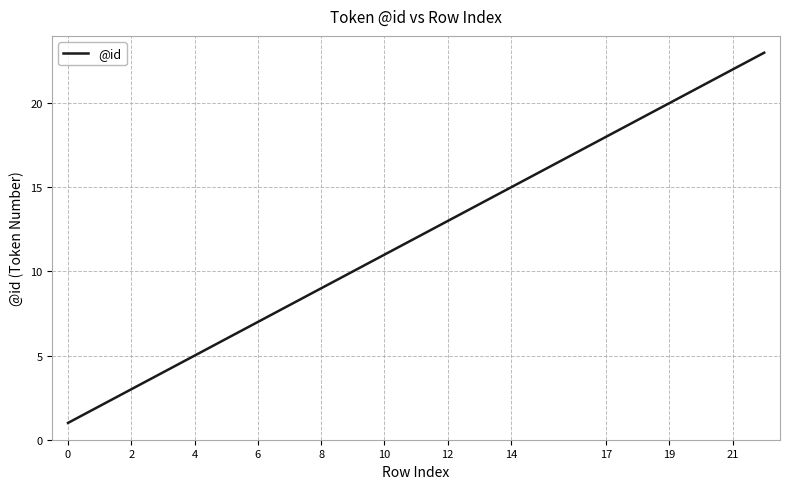

What is the greatest value displayed?

23